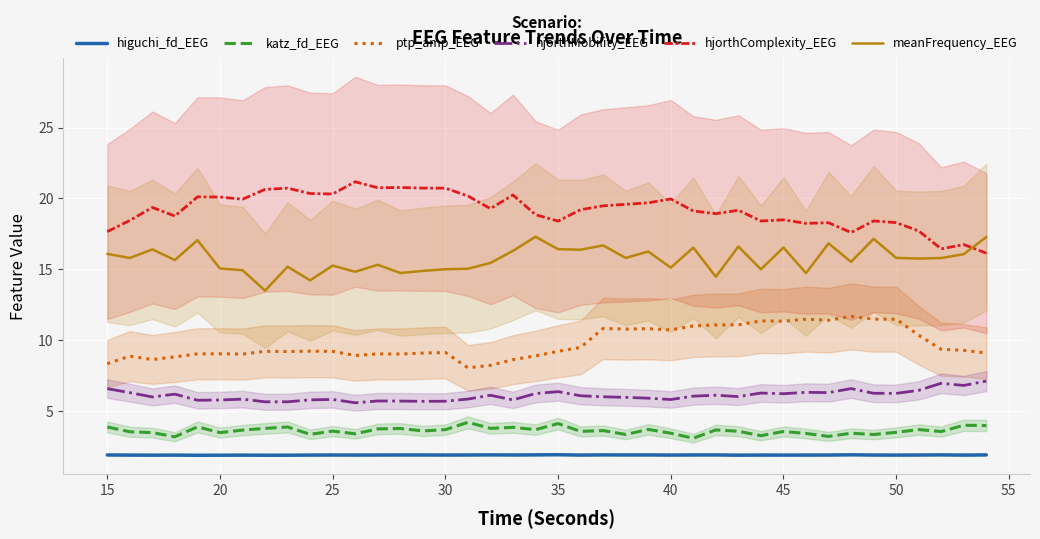

What are all the series names shown in the legend?

higuchi_fd_EEG, katz_fd_EEG, ptp_amp_EEG, hjorthMobility_EEG, hjorthComplexity_EEG, meanFrequency_EEG